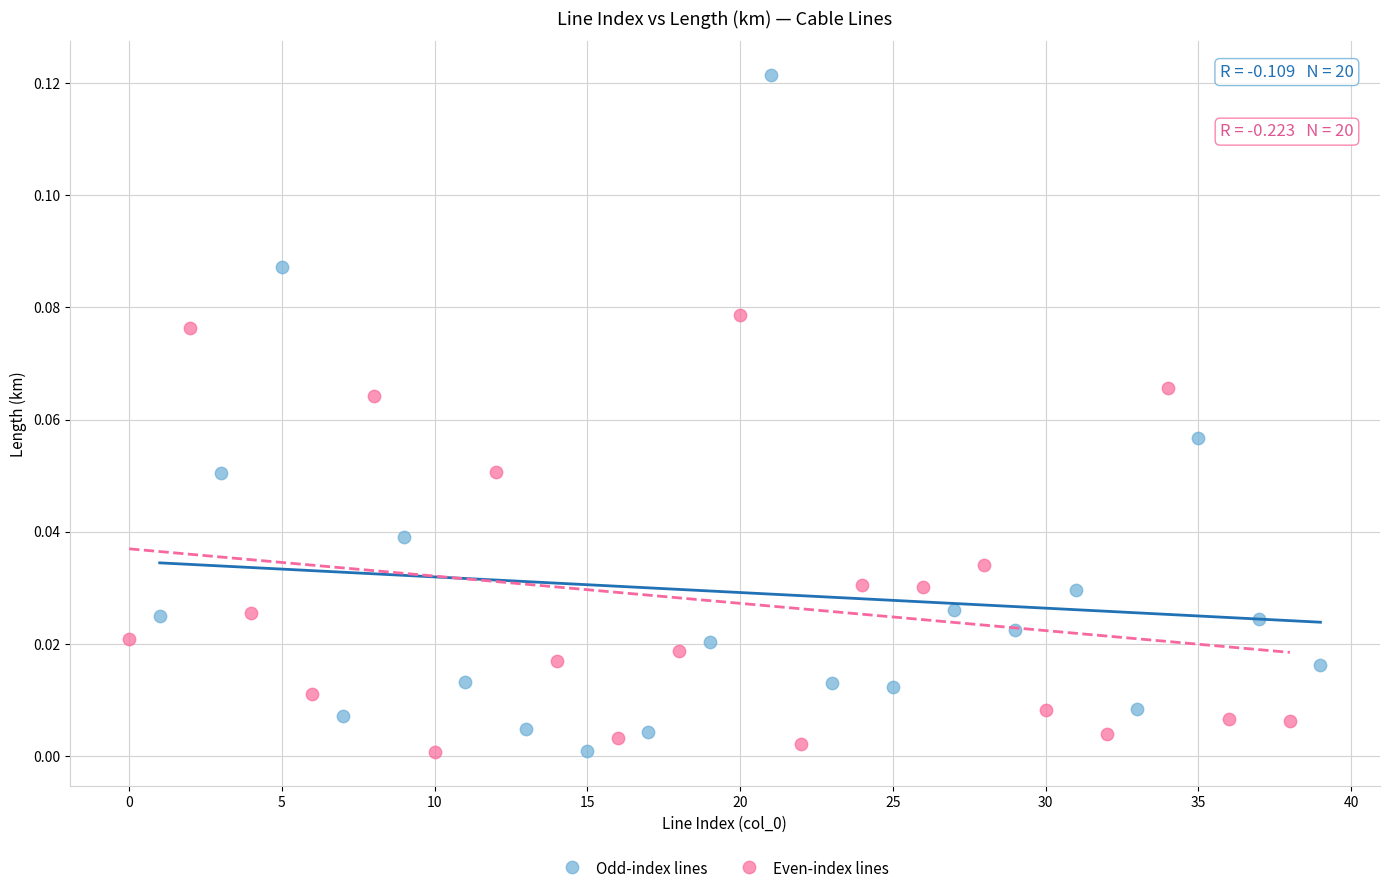

What are all the series names shown in the legend?

Odd-index lines, Even-index lines